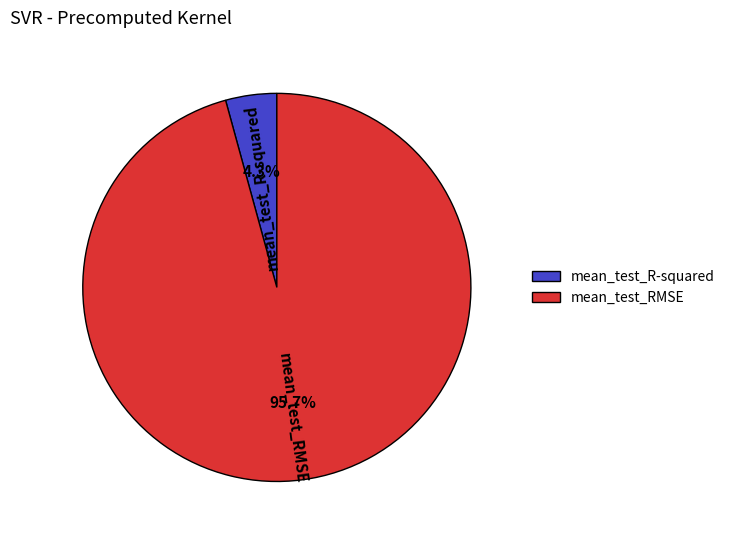

Which category has the biggest portion of the pie?

mean_test_RMSE